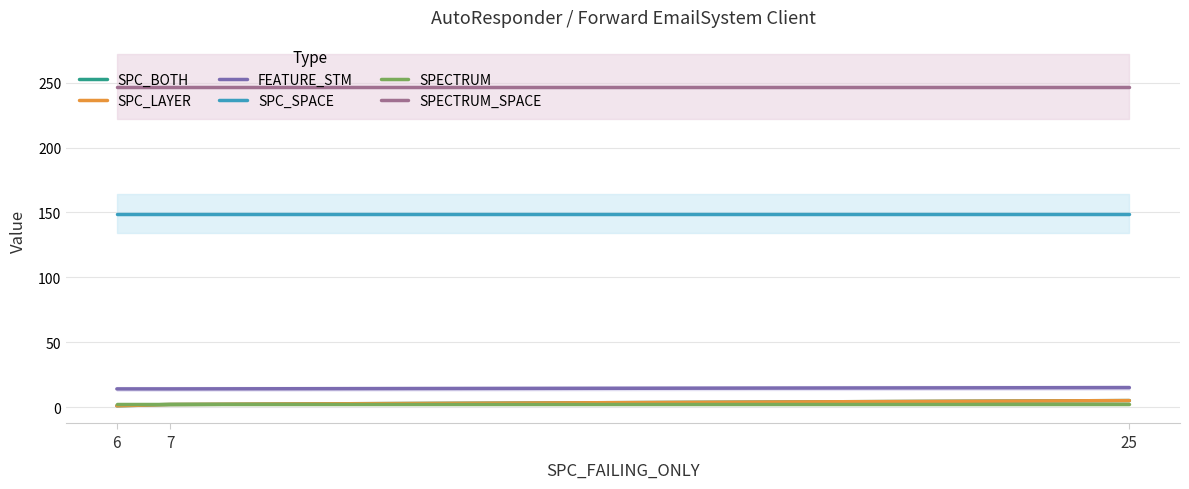

At which label is FEATURE_STM closest to 14?

6